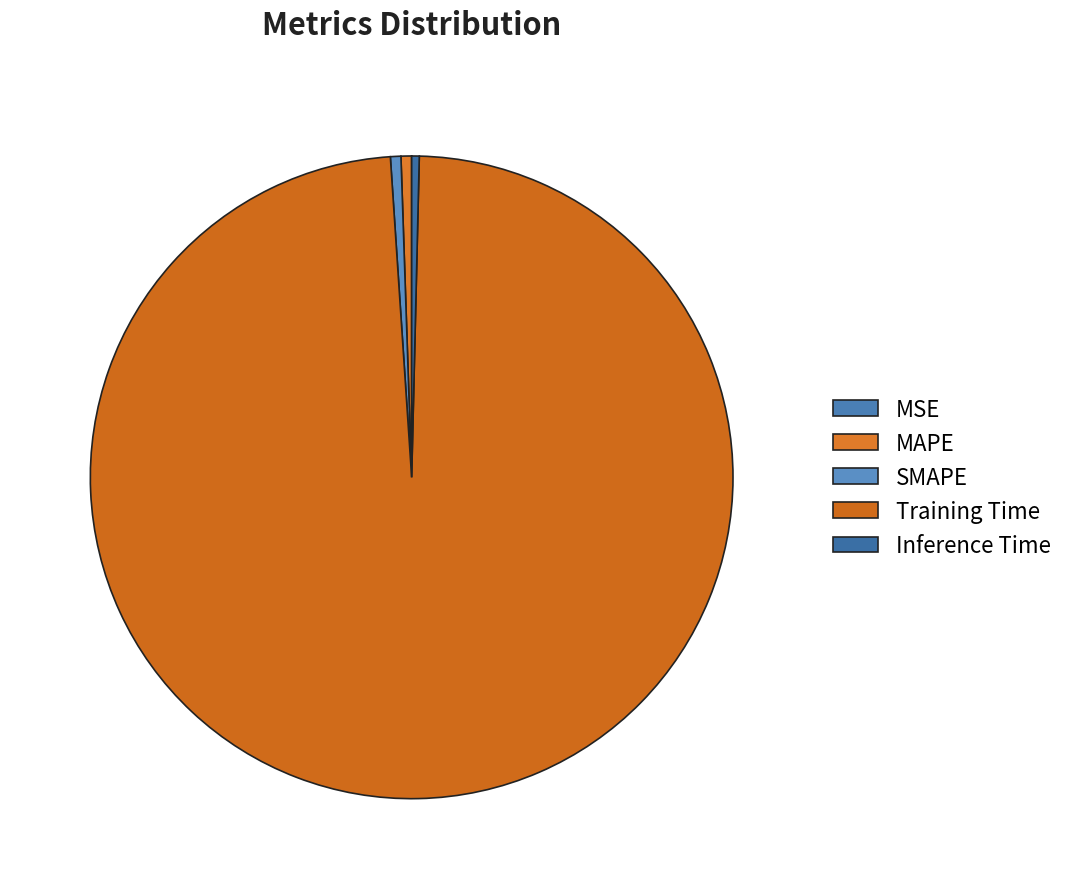

Does any single category account for the majority?

Yes